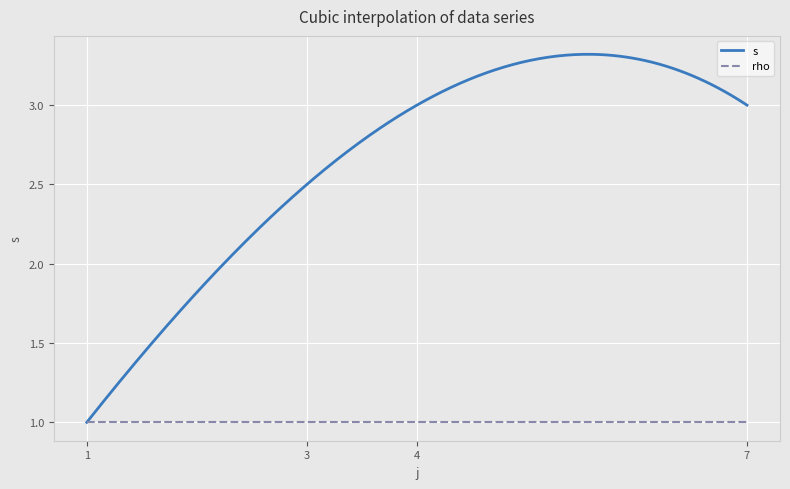

List the series in order of their overall mean, highest first.

s, rho